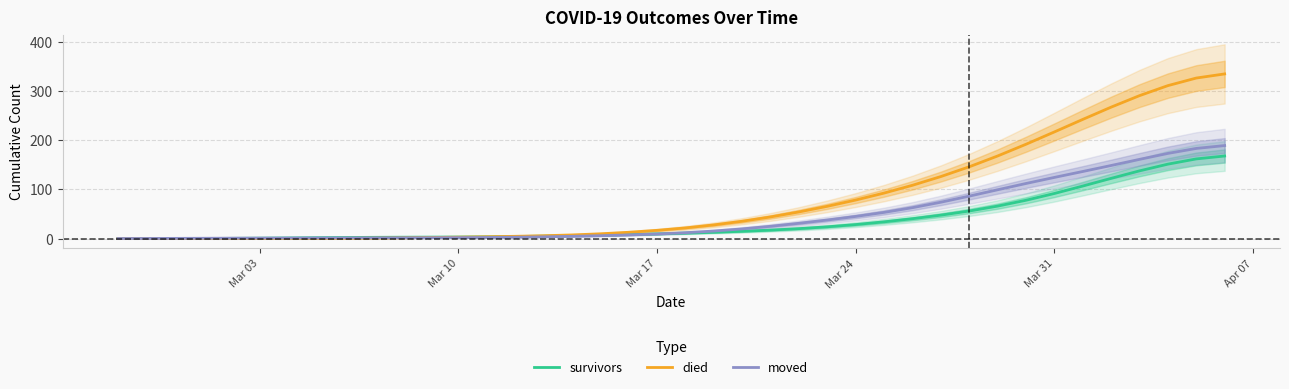

The died series shows 78.3 at Mar 24. True or false?

True